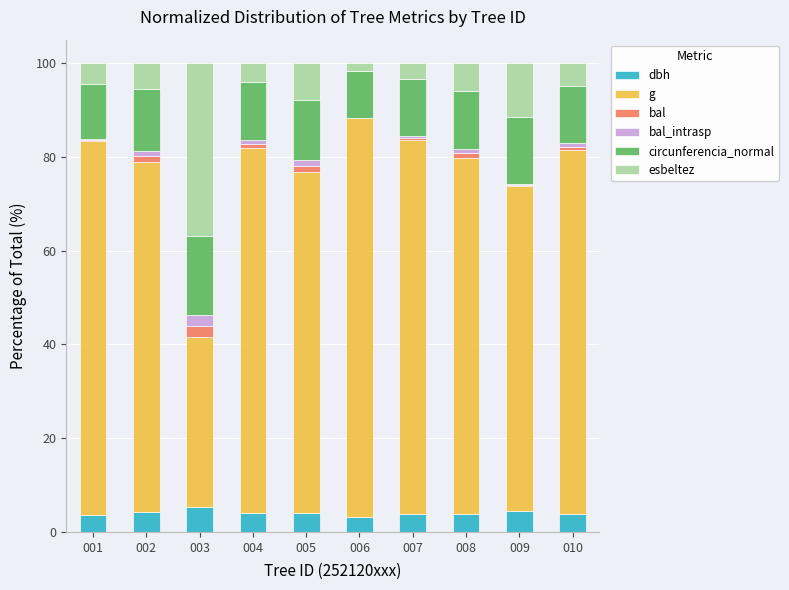

What is the maximum value for dbh?

5.4